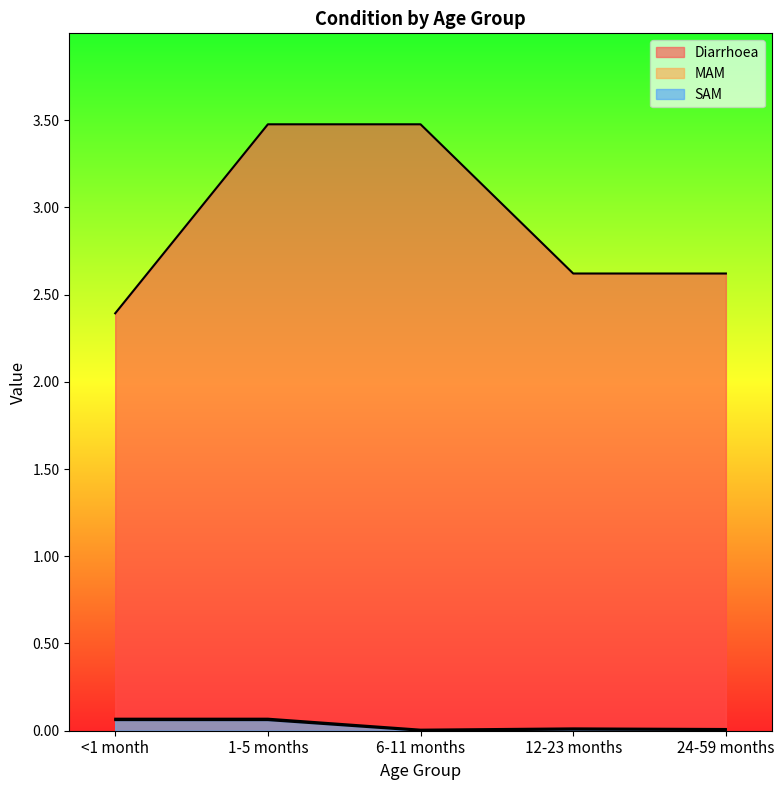

True or false: Diarrhoea and MAM cross at least once.

False